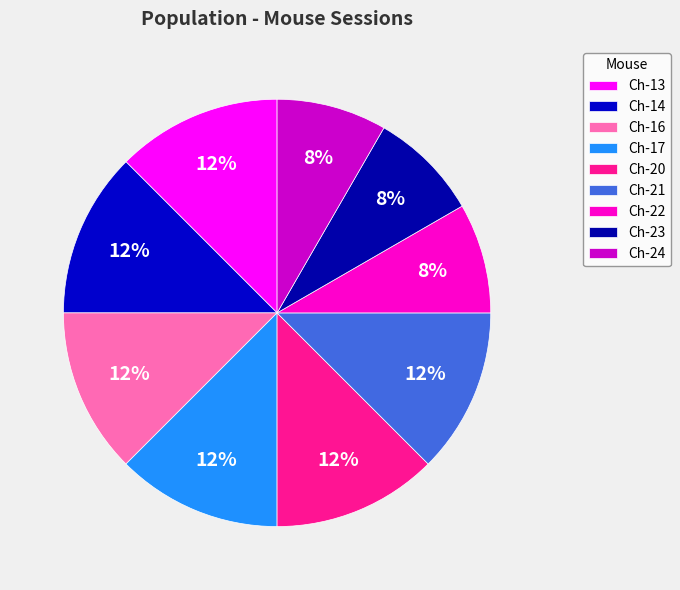

What is the smallest slice in the pie chart?

Ch-22